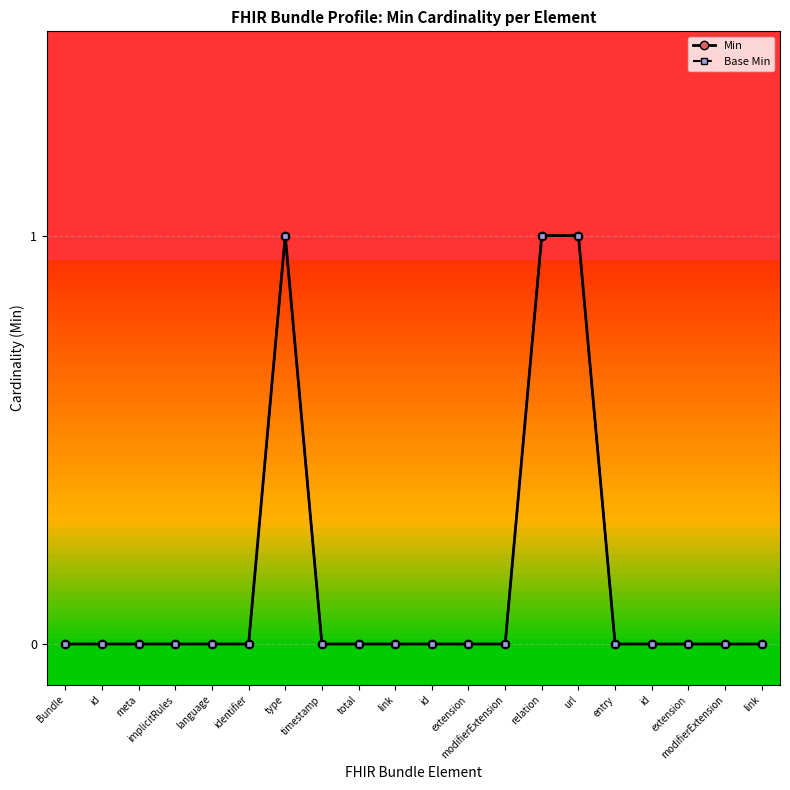

List the series in order of their peak value, lowest first.

Min, Base Min